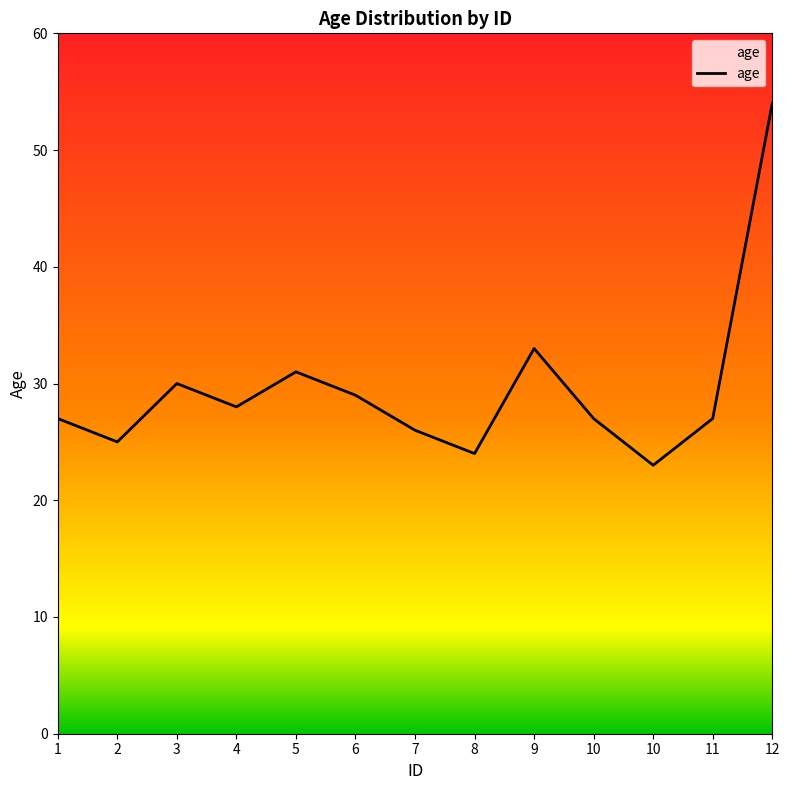

The value at 7 is 26. True or false?

True